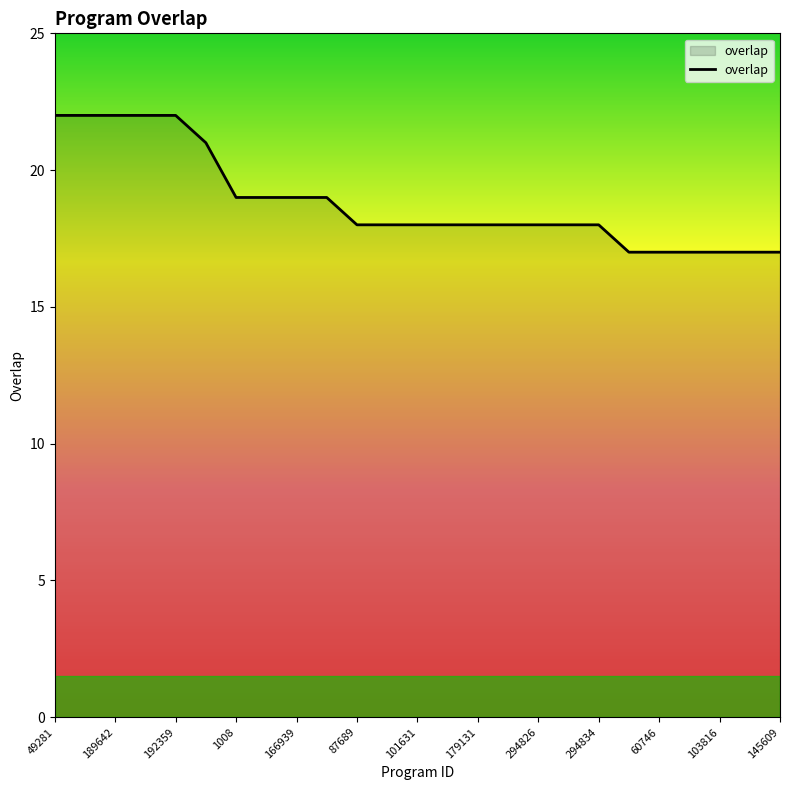

Reading right to left, transcribe all the data shown in this chart.

17	17	17	17	17	17	18	18	18	18	18	18	18	18	18	19	19	19	19	21	22	22	22	22	22